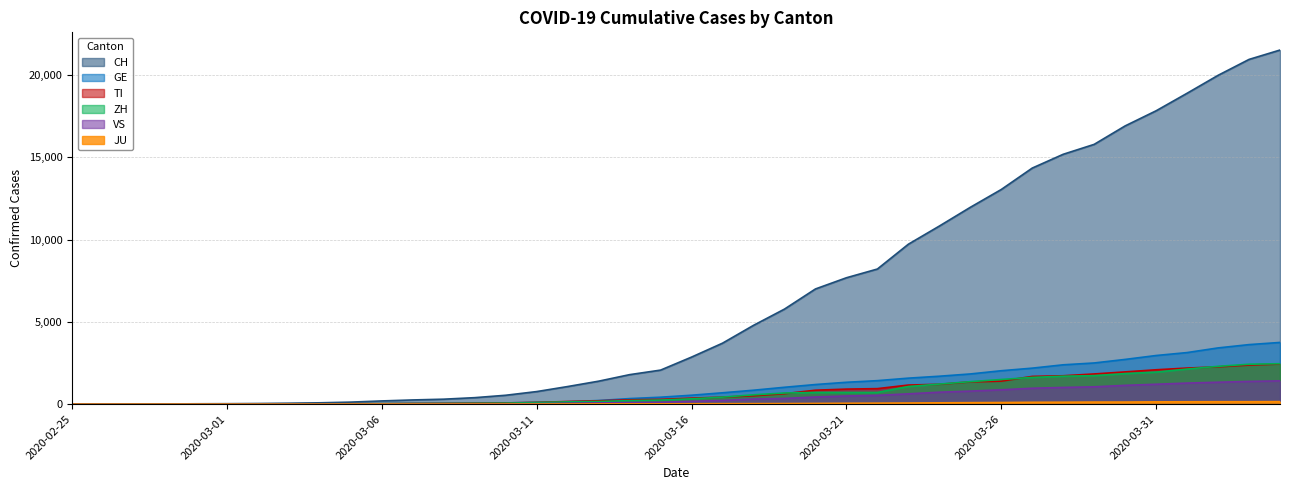

The value of ZH at 2020-03-27 is 1627. True or false?

True